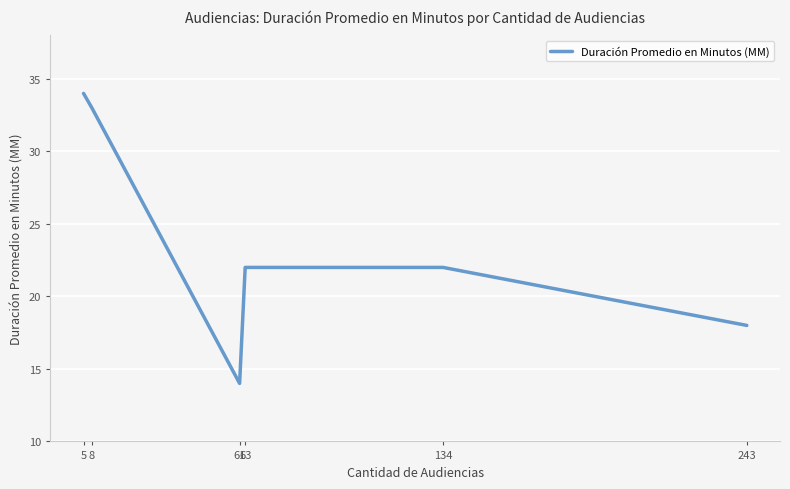

Reading left to right, what are all the values shown in this chart?

5=34	8=33	61=14	63=22	134=22	243=18